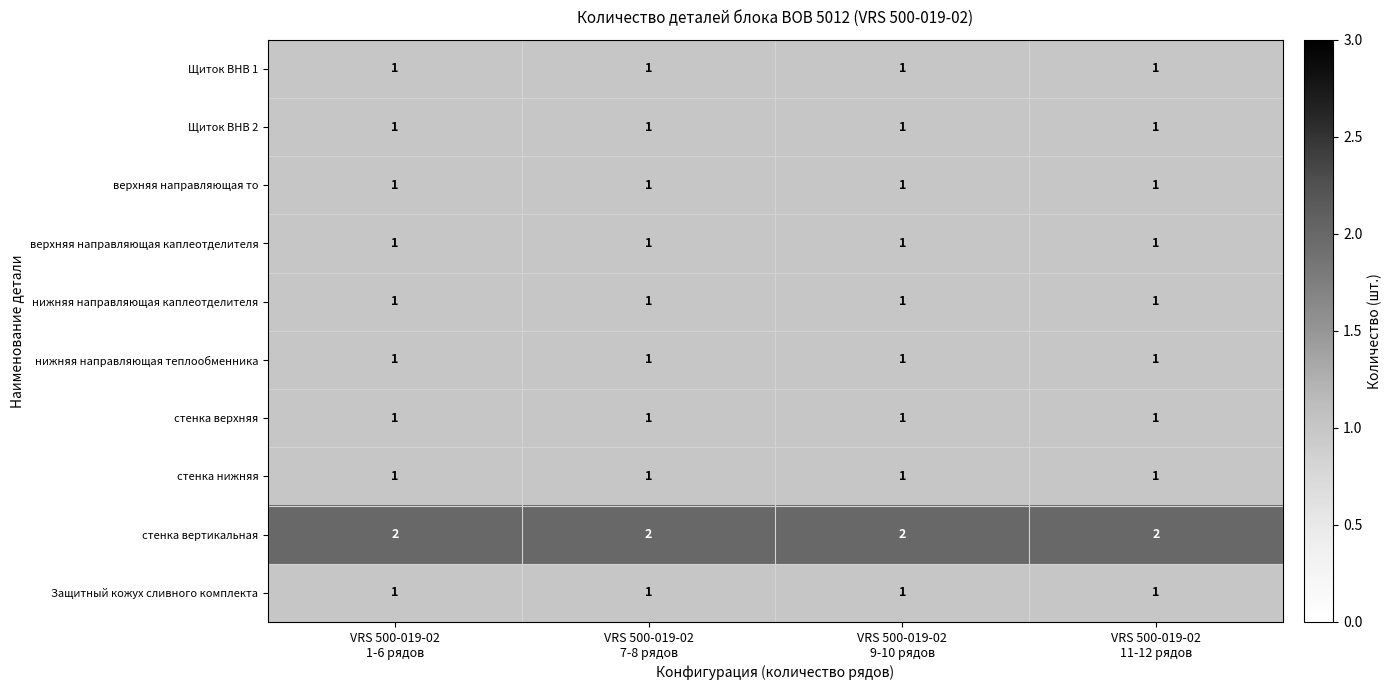

What is the sum of all стенка вертикальная values?

8